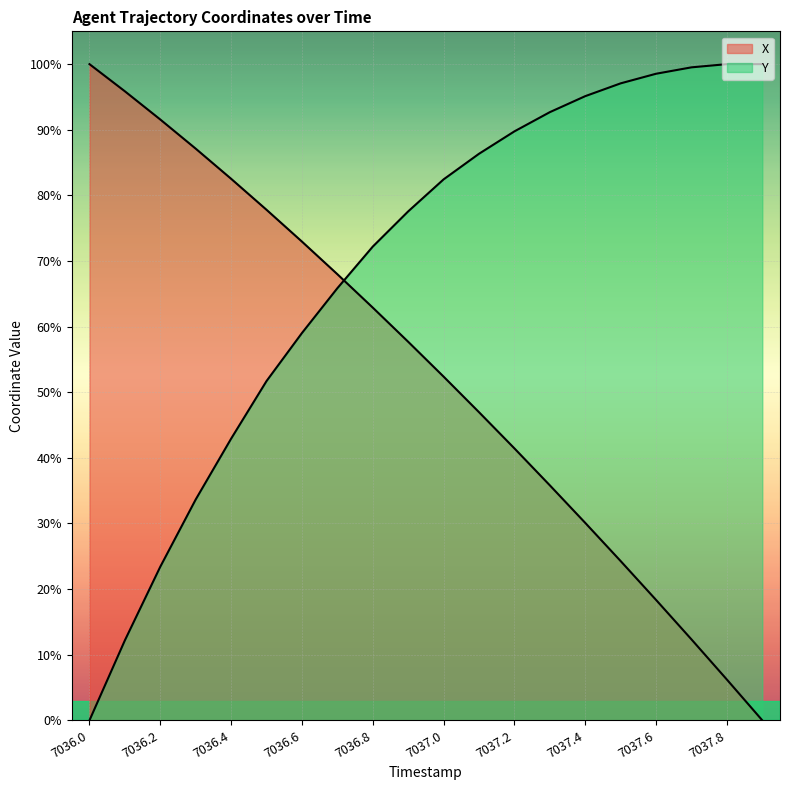

Which series has the largest total across all categories?

Y